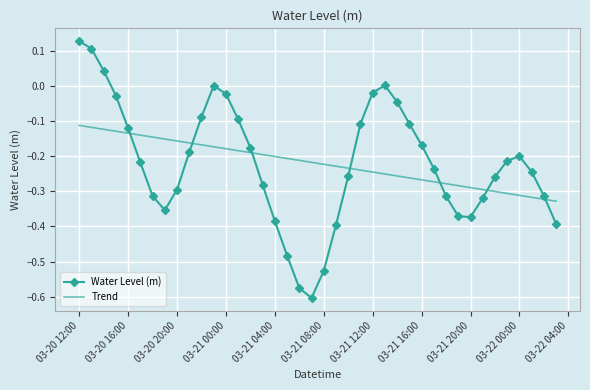

How many times do Water Level (m) and Trend cross each other?

7